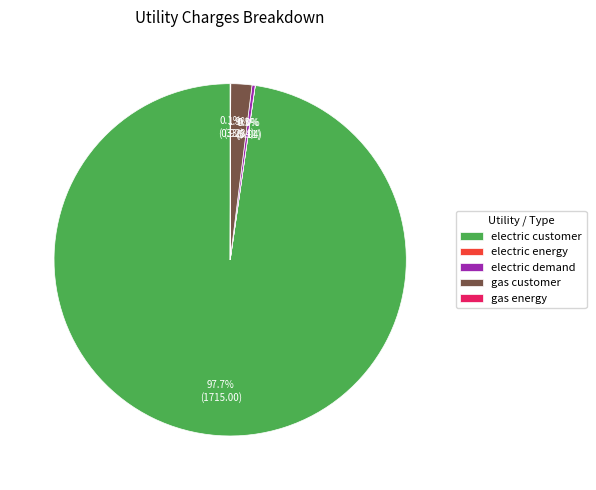

What is the largest slice in the pie chart?

electric customer